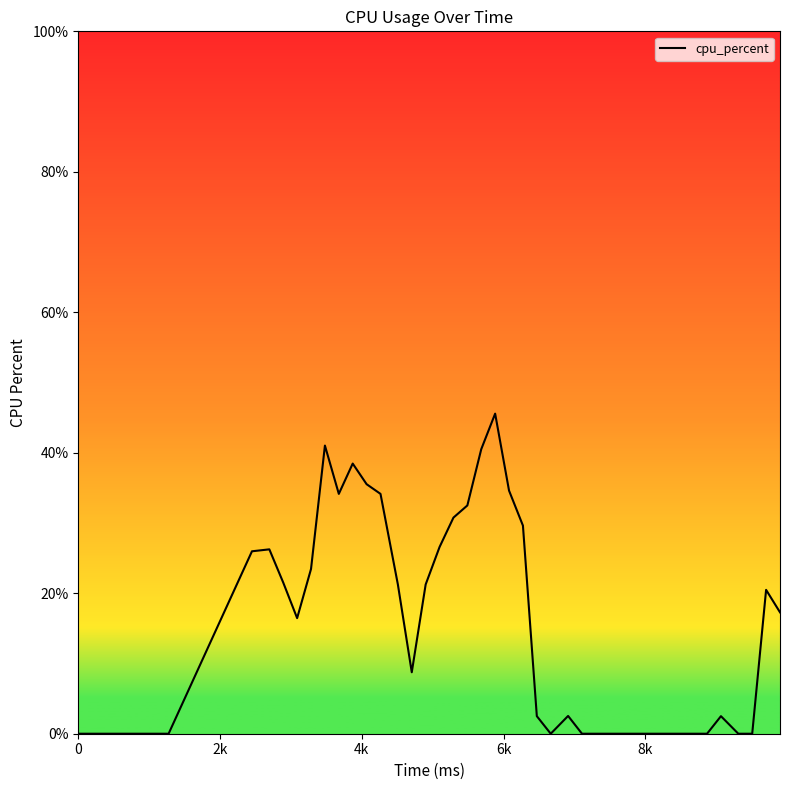

How many points are higher than both their immediate neighbors (excluding endpoints)?

7